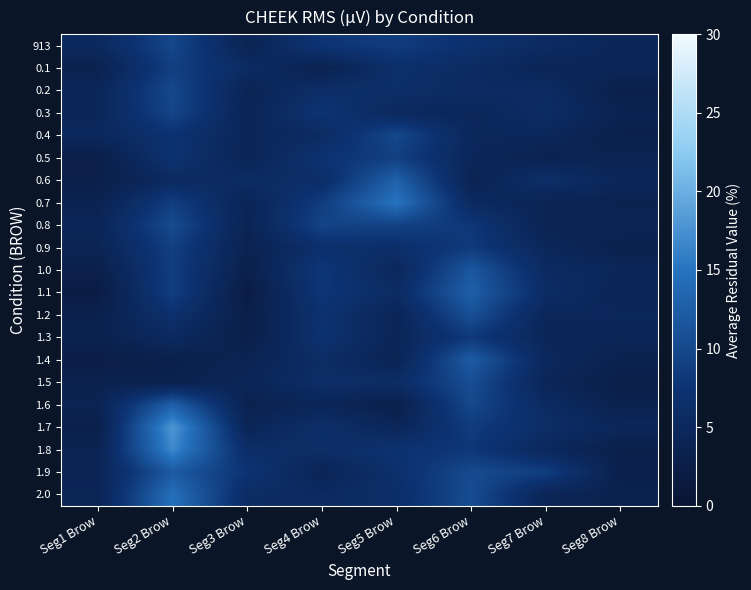

At how many categories does at least one series exceed 6?

6